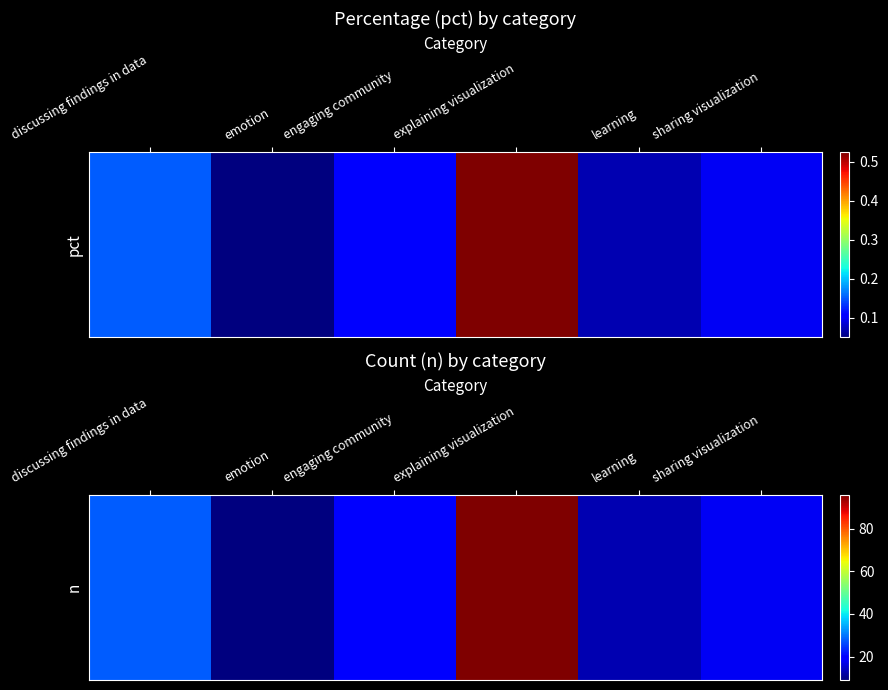

Between sharing visualization and engaging community, which is larger?

engaging community